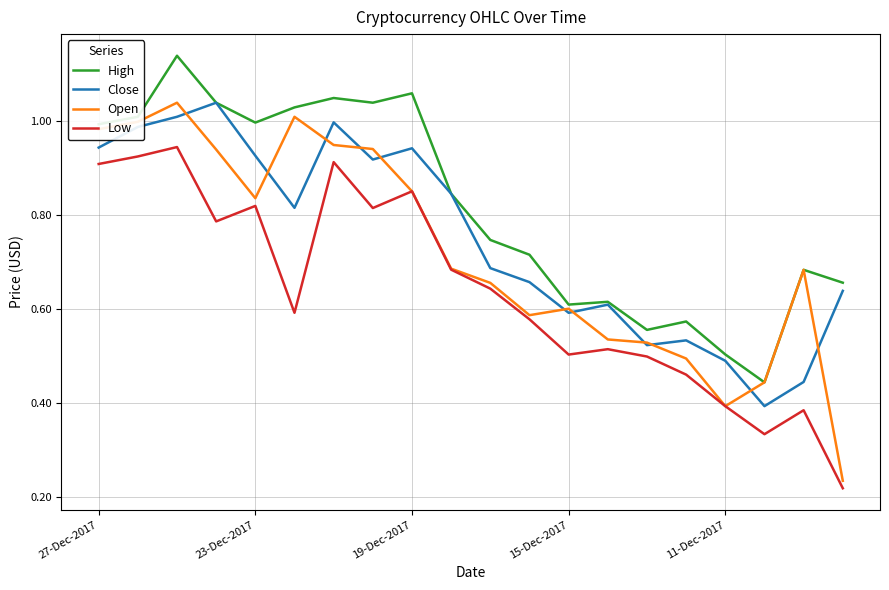

Which series has the largest range (max minus min)?

Open